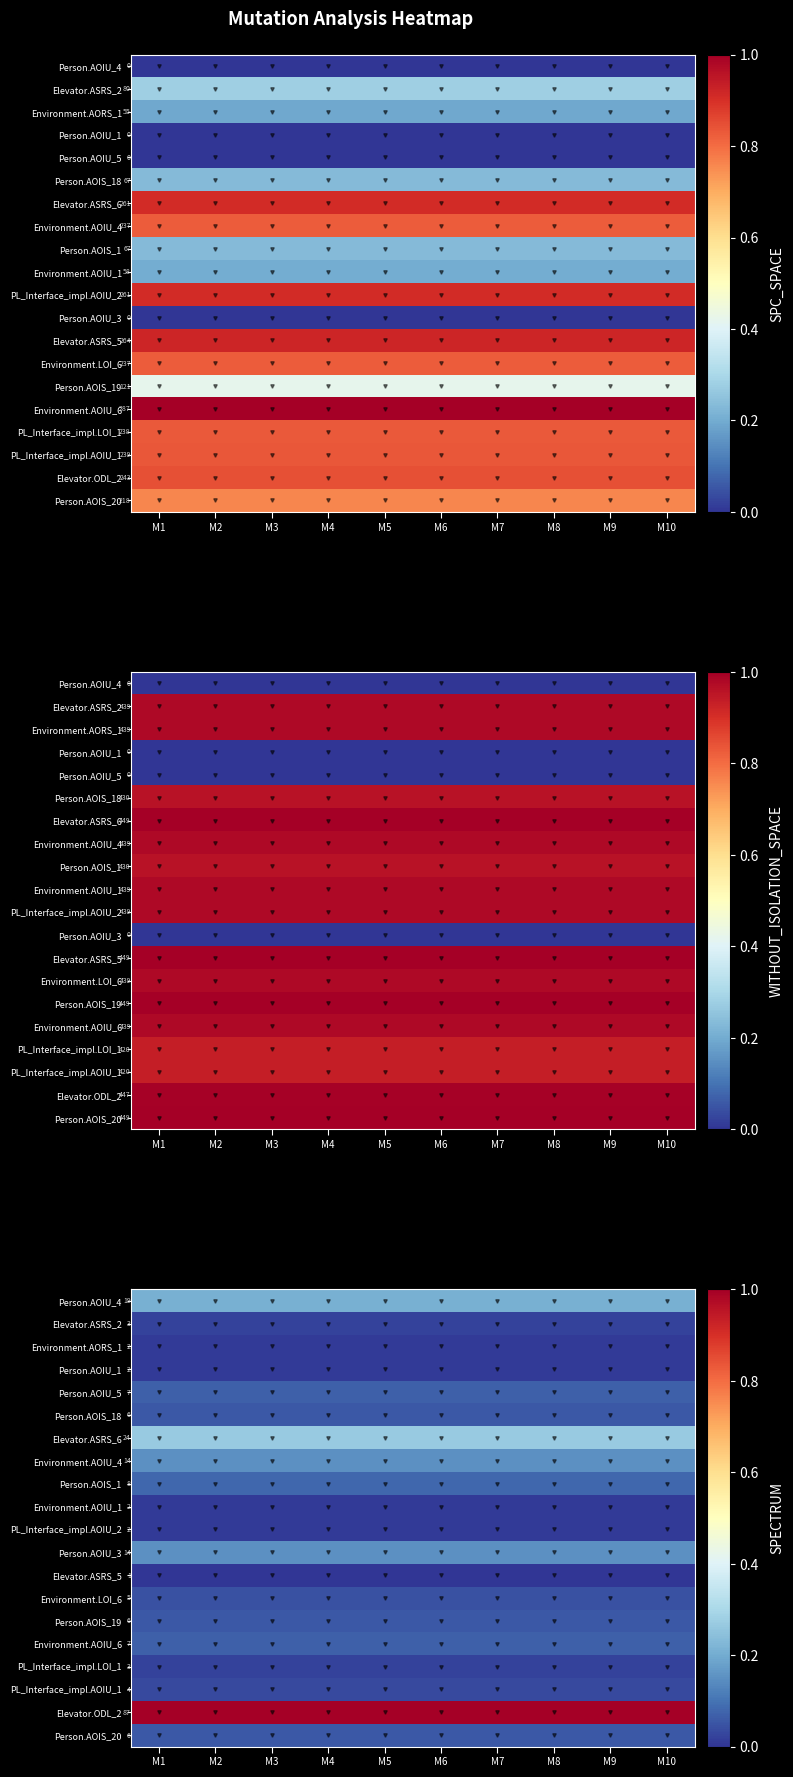

How many categories are shown in the chart?

10